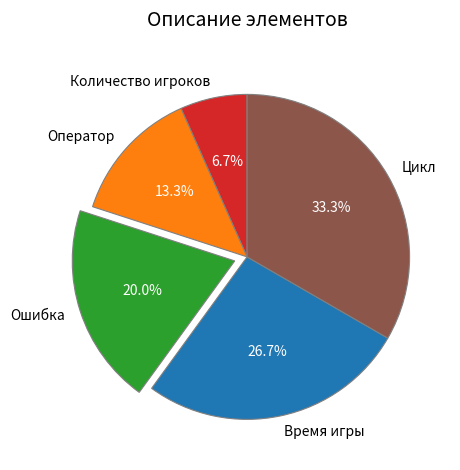

Which has a higher value, Время игры or Цикл?

Цикл